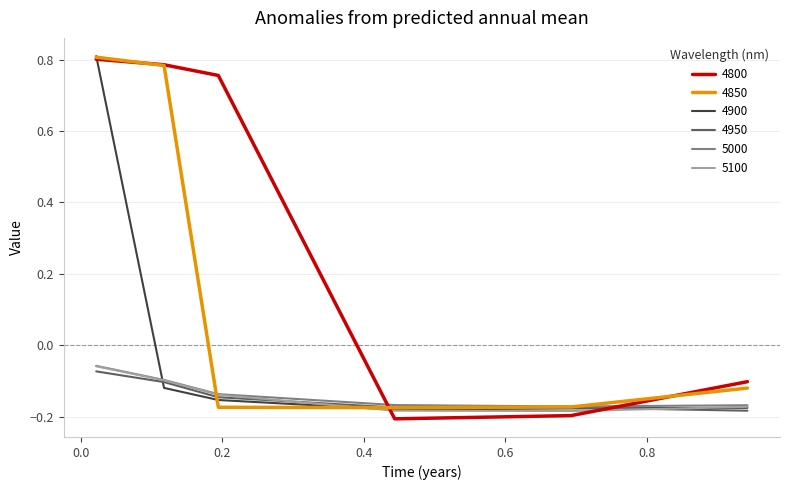

Which series has the largest total across all categories?

4800